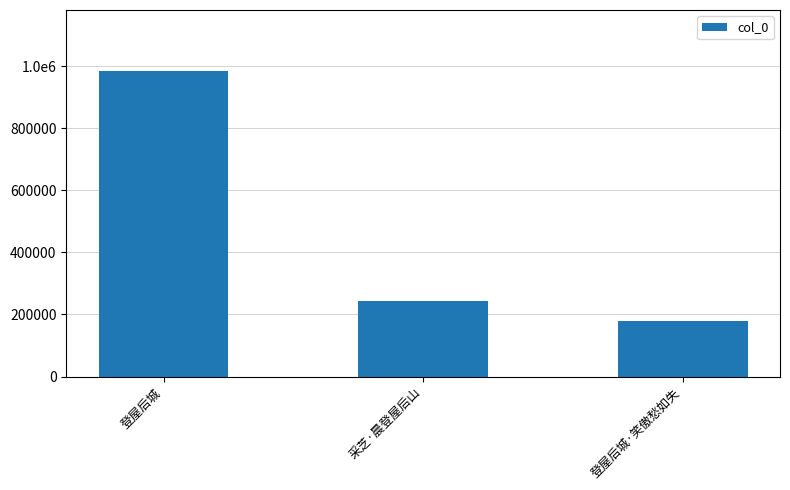

What is the greatest value displayed?

983912